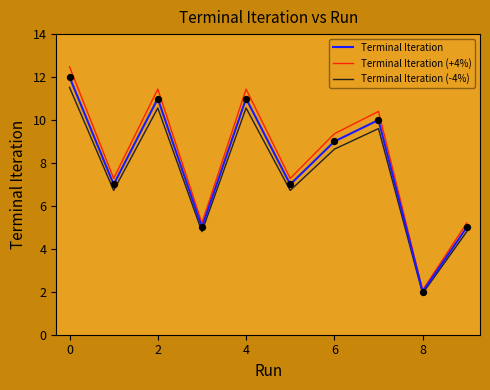

Which series has the largest total across all categories?

Terminal Iteration (+4%)